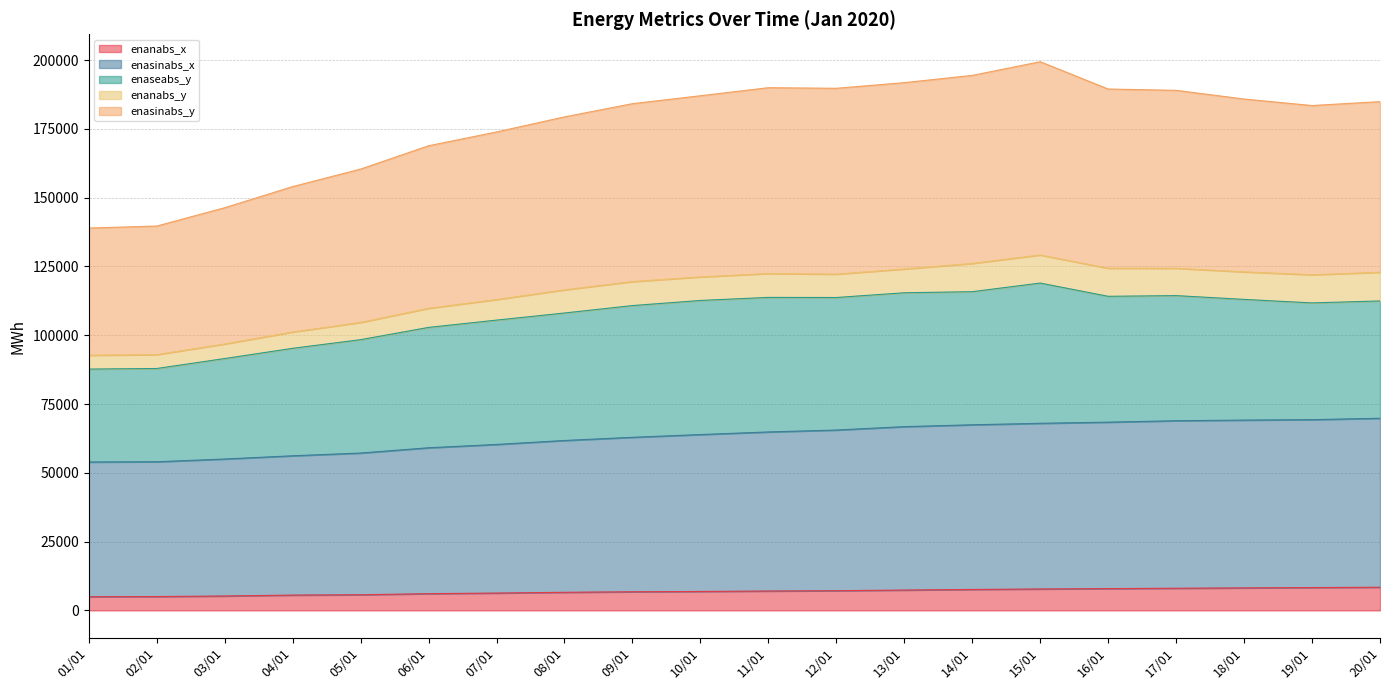

How many values in the enasinabs_y series are below 184889?

10